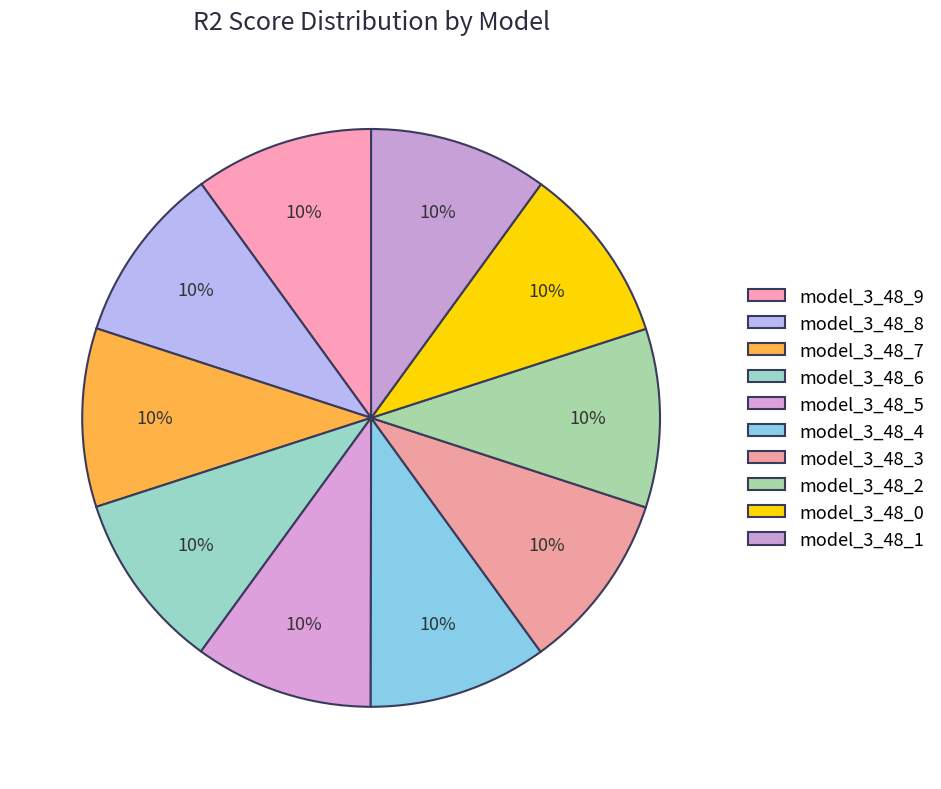

Count the number of slices in the pie.

10